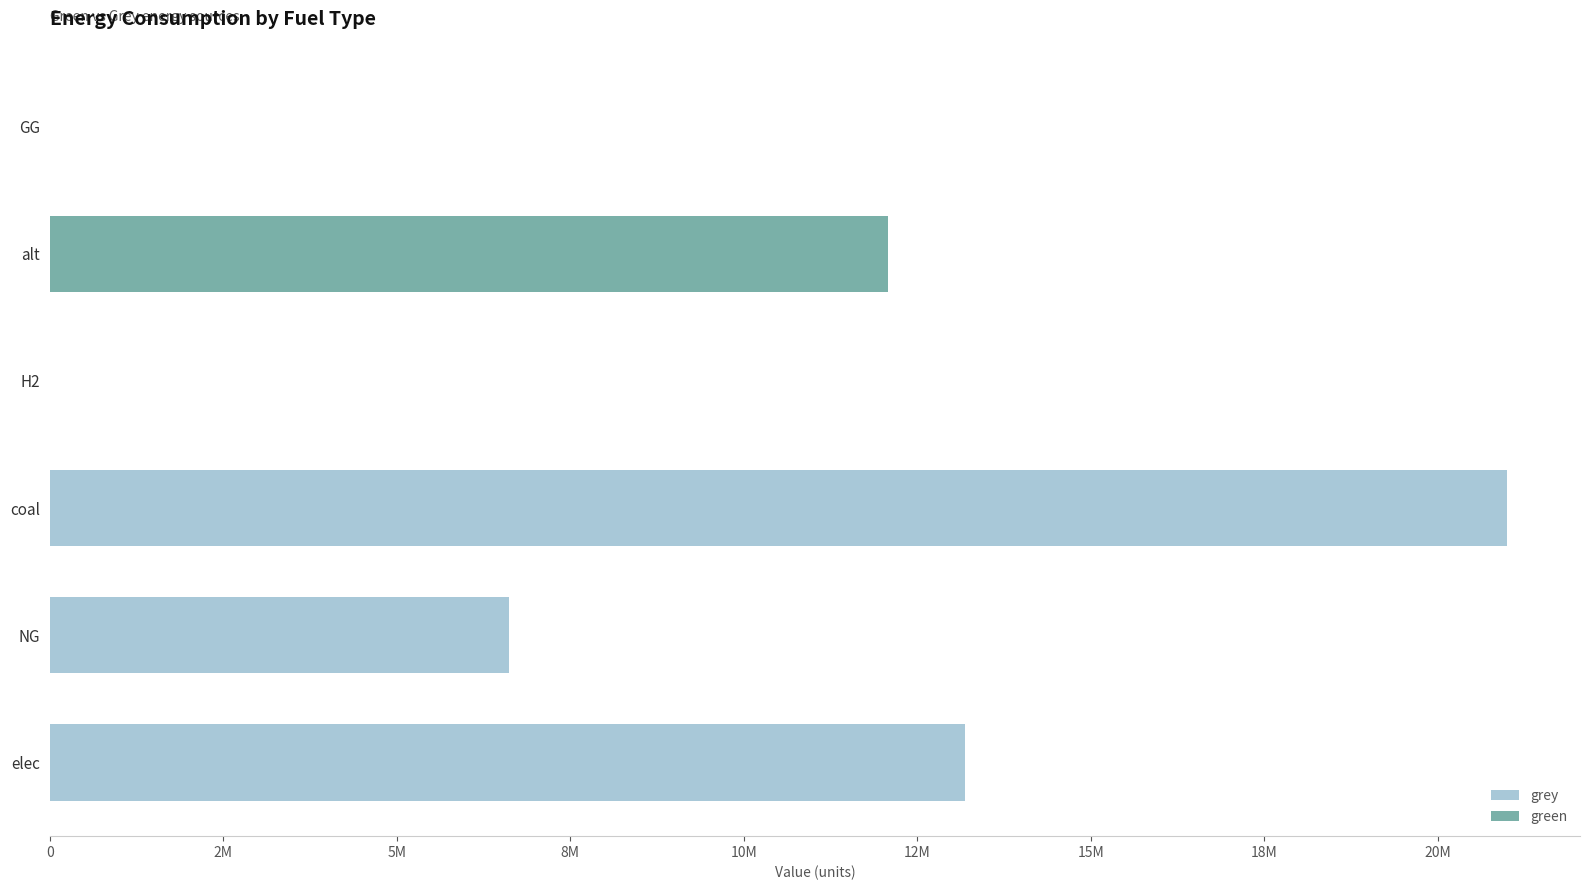

List the series in order of their overall mean, lowest first.

green, grey